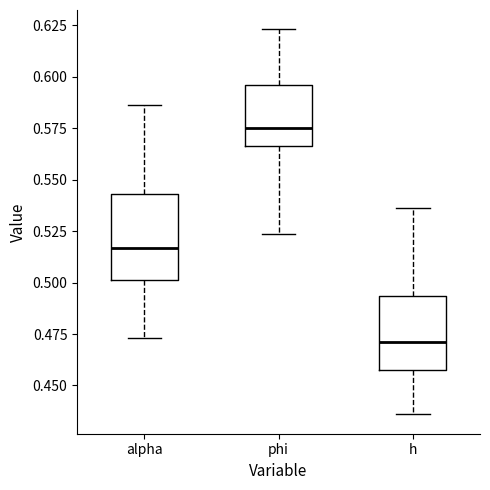

Where is the upper edge of the box for alpha on the y-axis? The values are not printed on the chart, so give them approximately, as read against the axis.

0.545